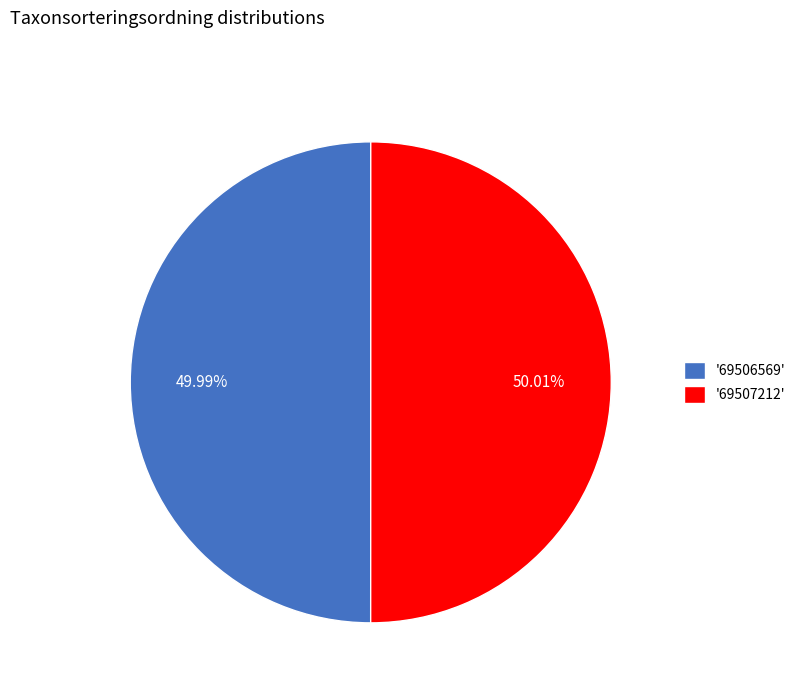

Do '69507212' and '69506569' together represent more than half of the pie?

Yes